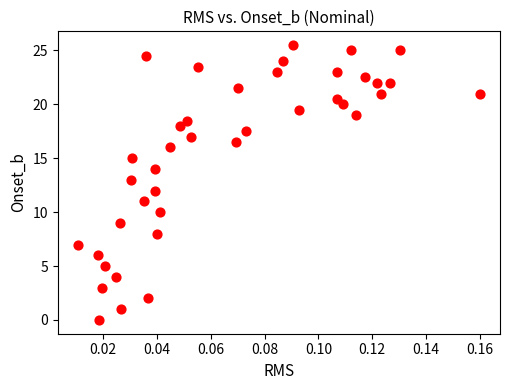

What is the range of Y values (max minus min)?

25.5